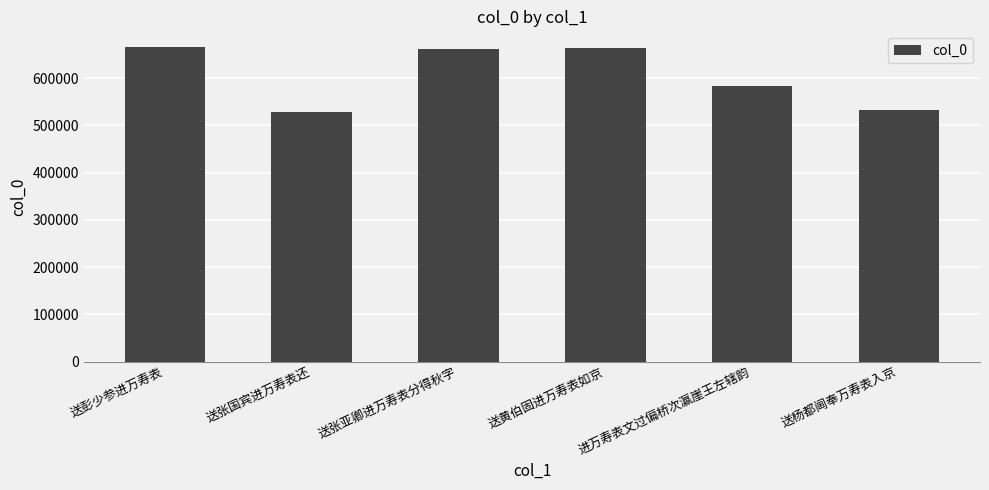

Read the value at 送杨都阃奉万寿表入京.

533455